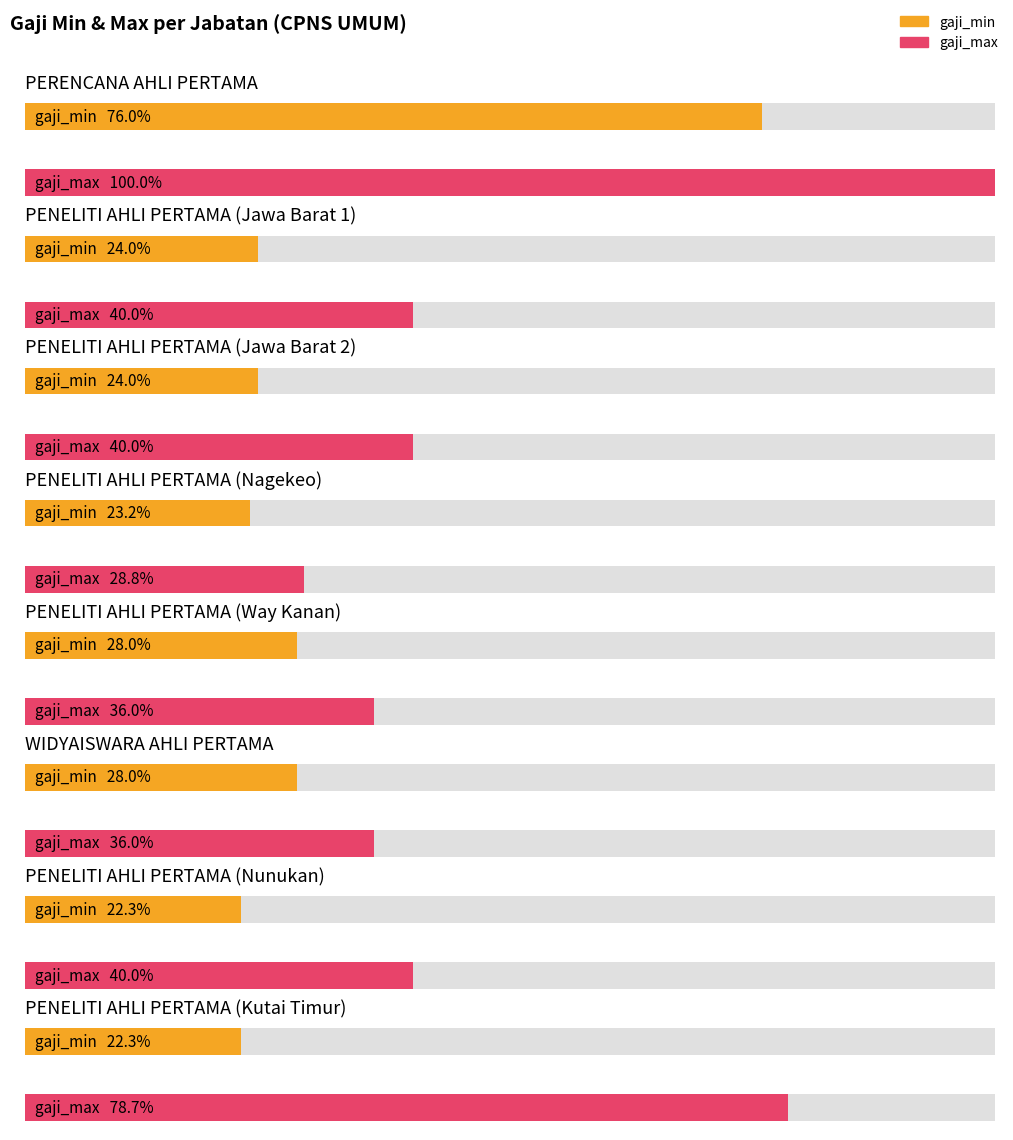

What is the approximate value of gaji_min at PENELITI AHLI PERTAMA (Nagekeo), to the nearest 100?

2900000